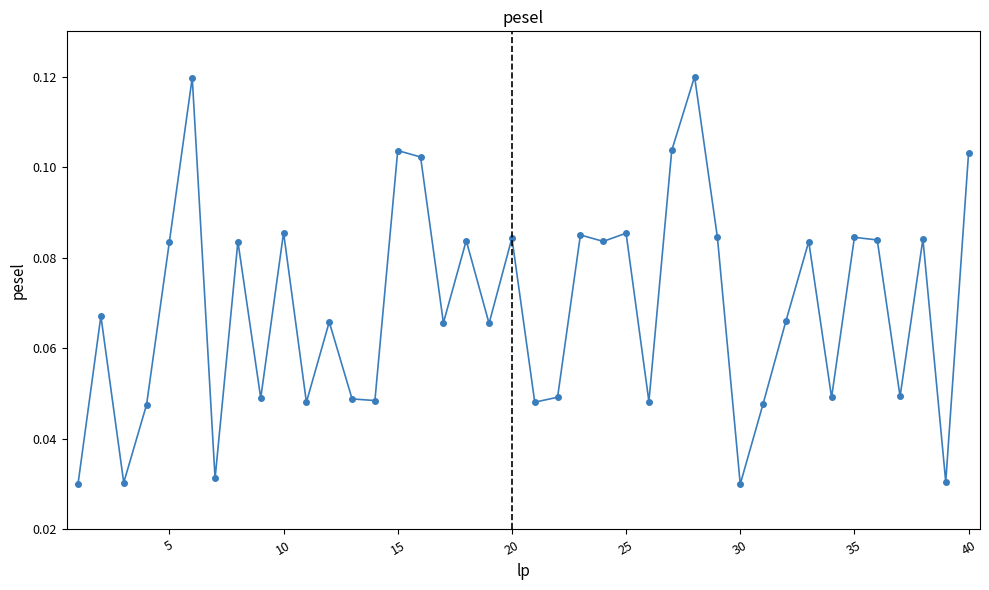

Count the values in the range 0 to 1.

40